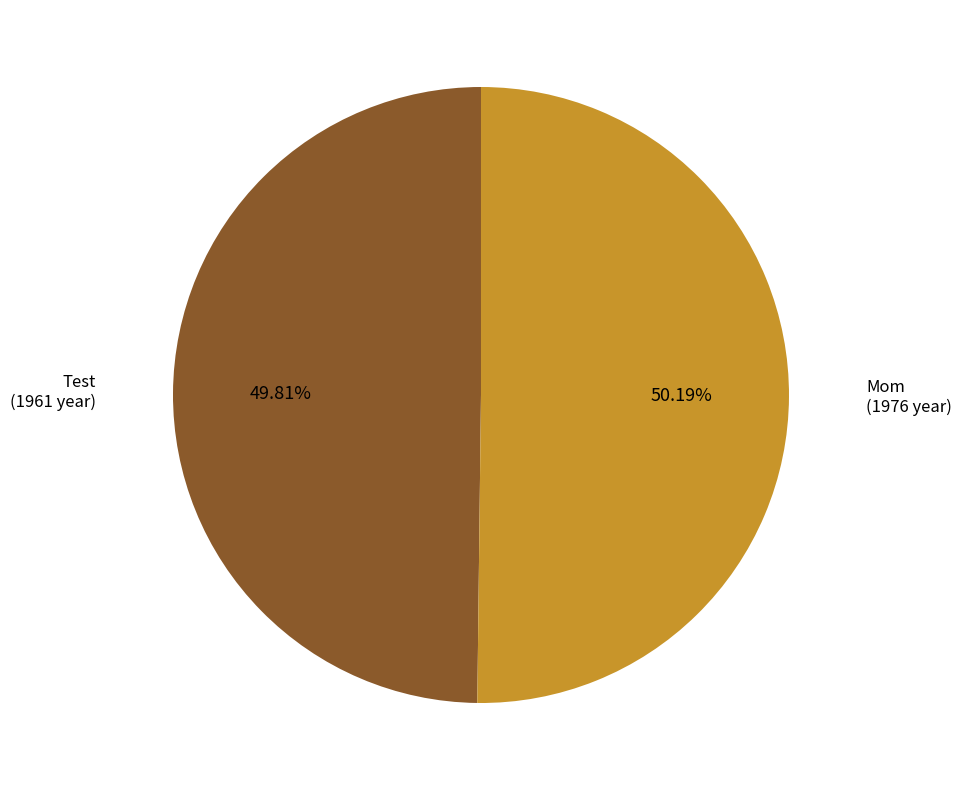

Count the number of slices in the pie.

2